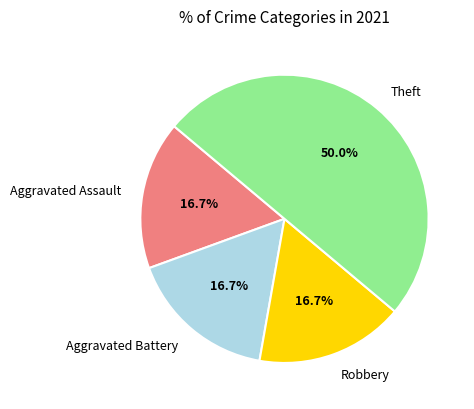

To the nearest percent, what portion does Aggravated Battery represent?

17%